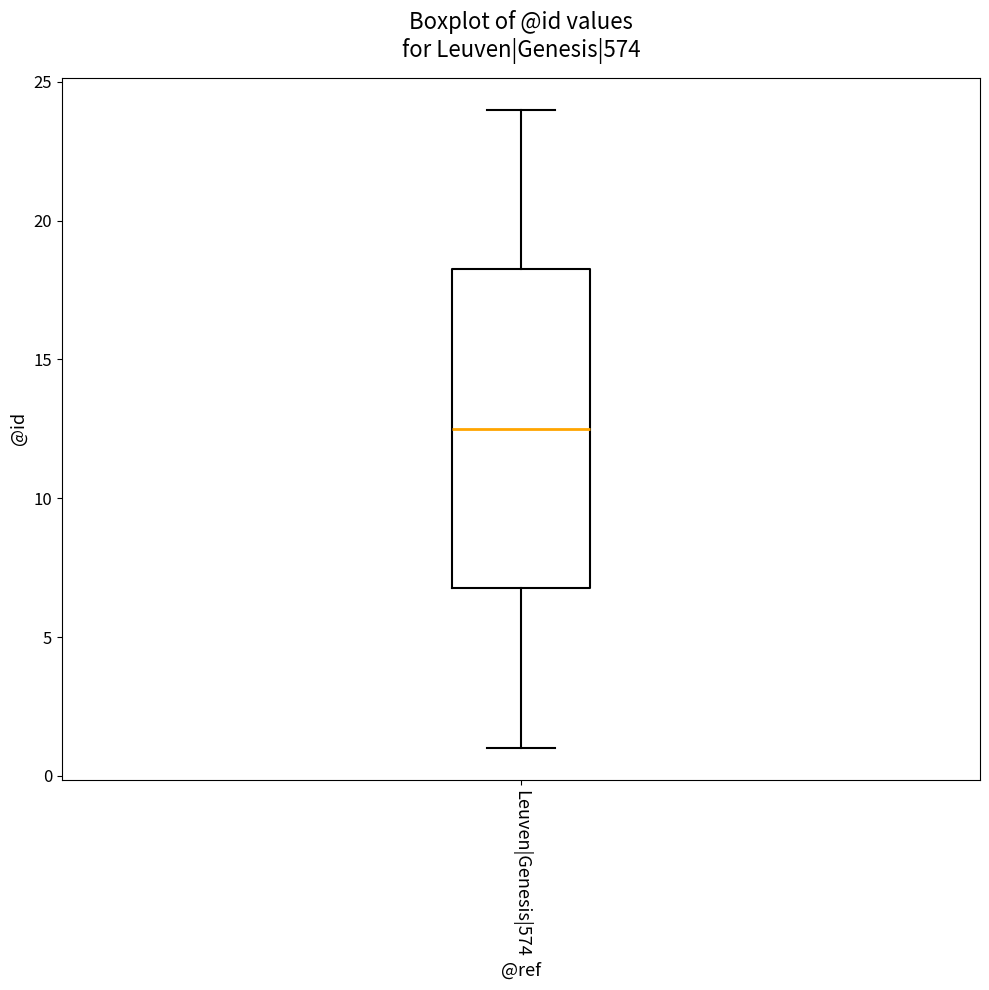

Read this box plot against the y-axis: the position of the median line, the range covered by the box, and the ends of both whiskers. The values are not printed on the chart, so give them approximately, as read against the axis.

median 12.5, box 7.0 to 18.5, whiskers 1.0 to 24.0